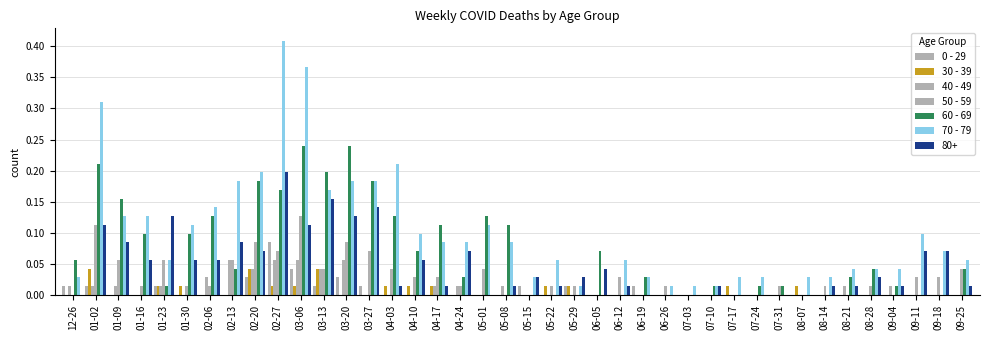

List the labels in order of 0 - 29 value, smallest first.

01-09, 01-16, 01-30, 02-06, 02-13, 04-03, 04-10, 04-17, 04-24, 05-01, 05-08, 05-22, 06-05, 06-12, 06-26, 07-03, 07-10, 07-17, 07-24, 07-31, 08-07, 08-14, 08-21, 08-28, 09-04, 09-11, 09-18, 09-25, 12-26, 01-02, 01-23, 03-13, 03-27, 05-15, 05-29, 06-19, 02-20, 03-20, 03-06, 02-27